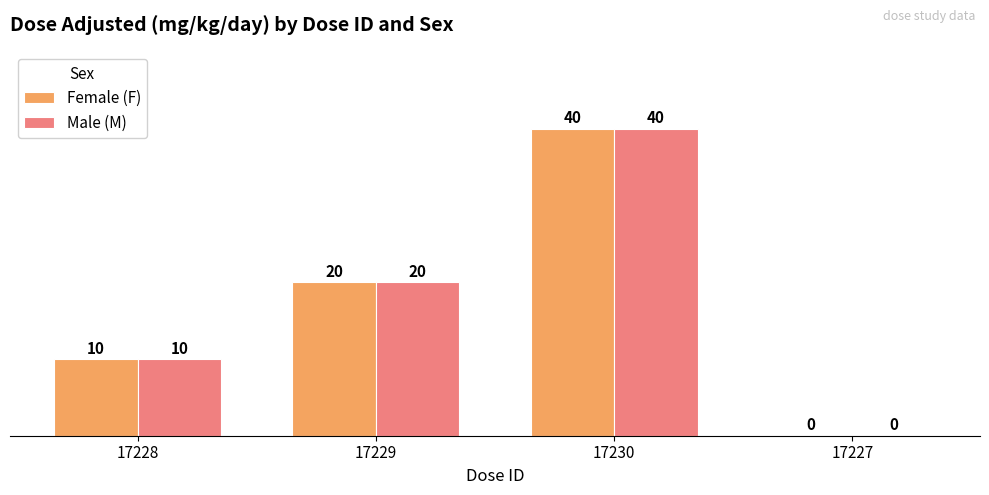

What is the maximum value shown in the chart?

40